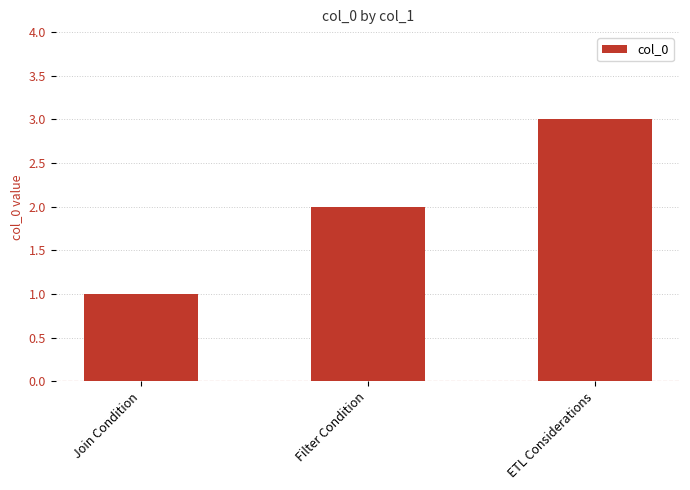

What is the minimum value shown in the chart?

1